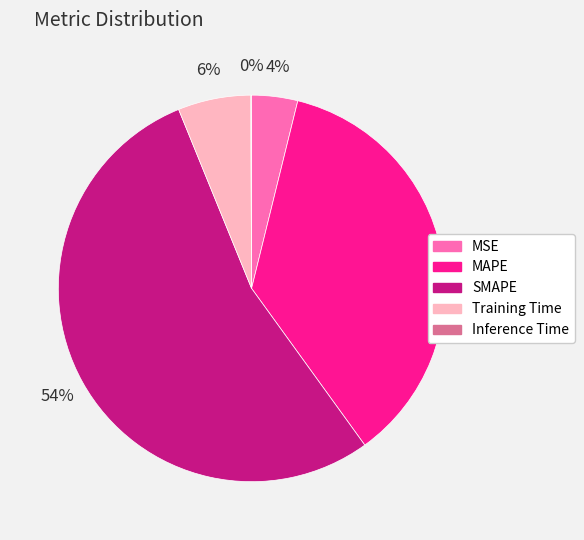

True or false: SMAPE accounts for 41% of the total.

False